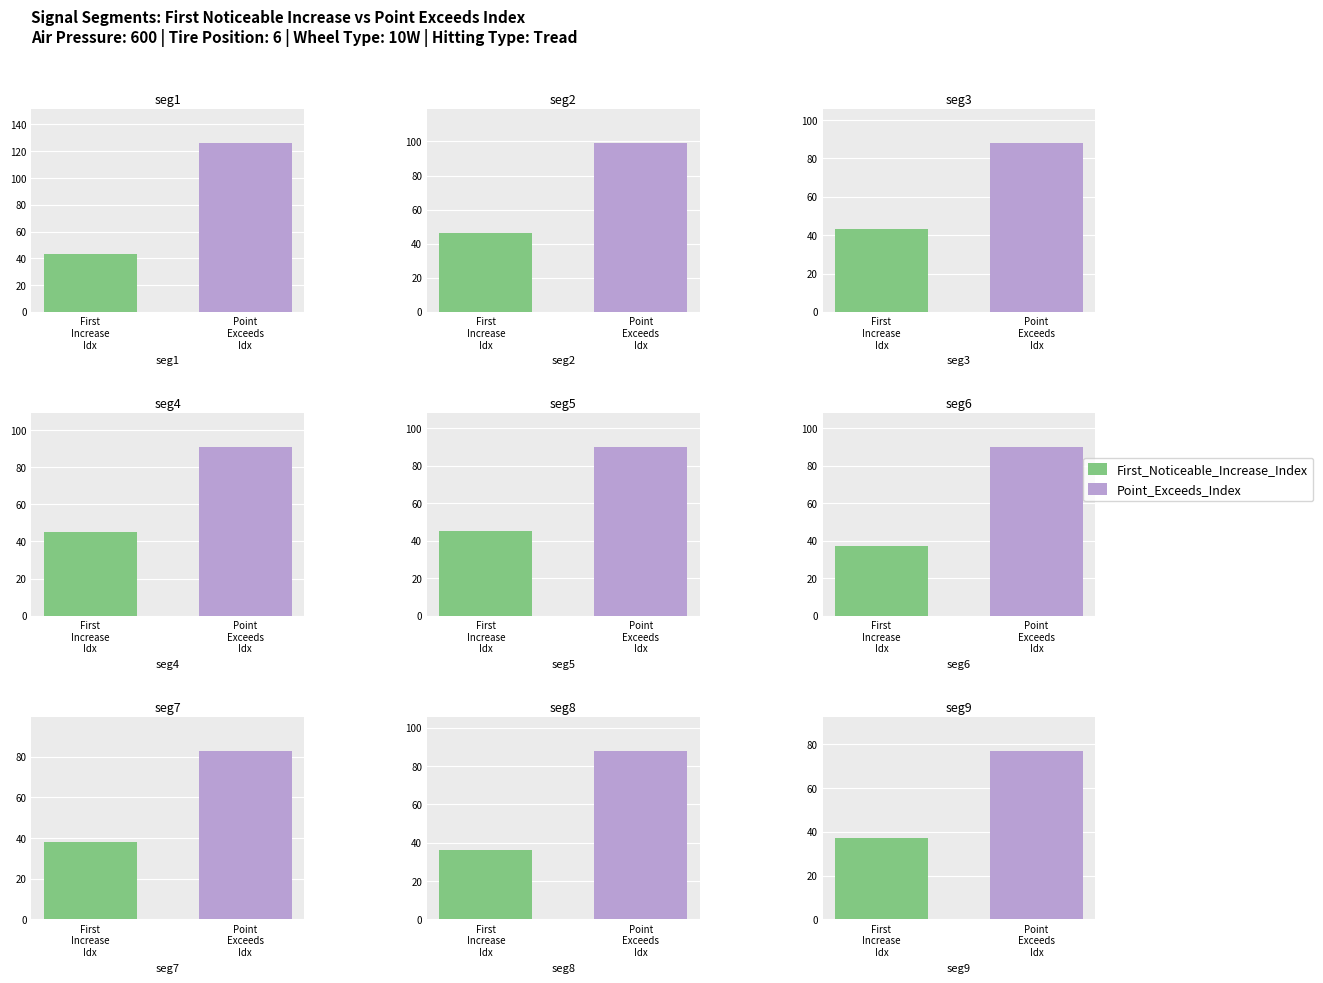

At which category is the sum across all series the highest?

signal segment 1